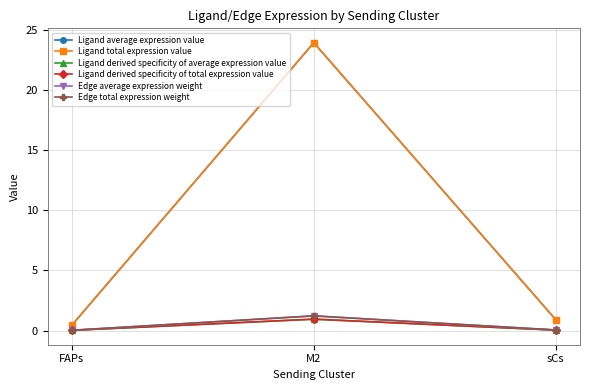

What is the sum of the Ligand average expression value values at FAPs and sCs?

1.3